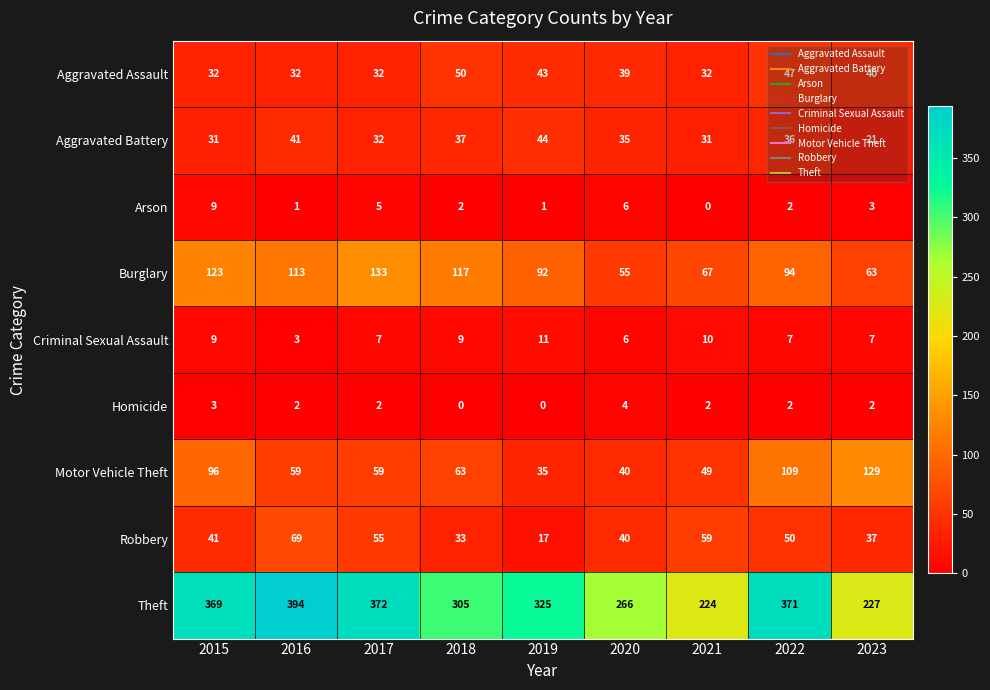

What is the maximum value for Arson?

9